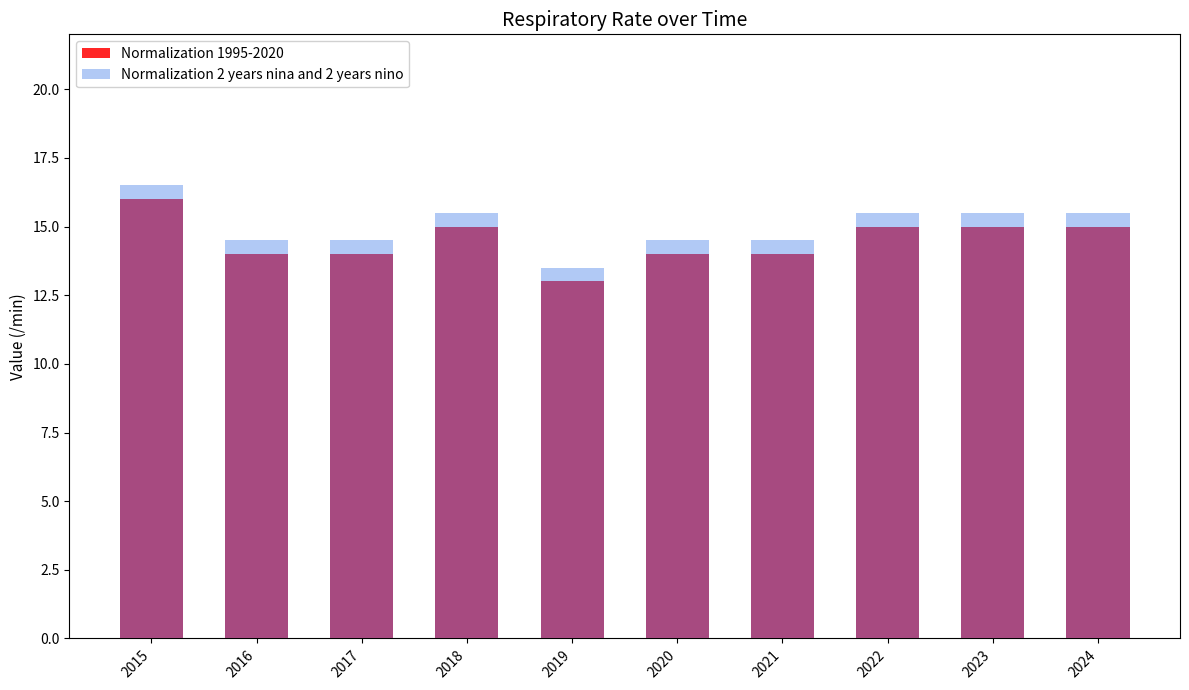

How many Normalization 2 years nina and 2 years nino values are between 14 and 15?

4